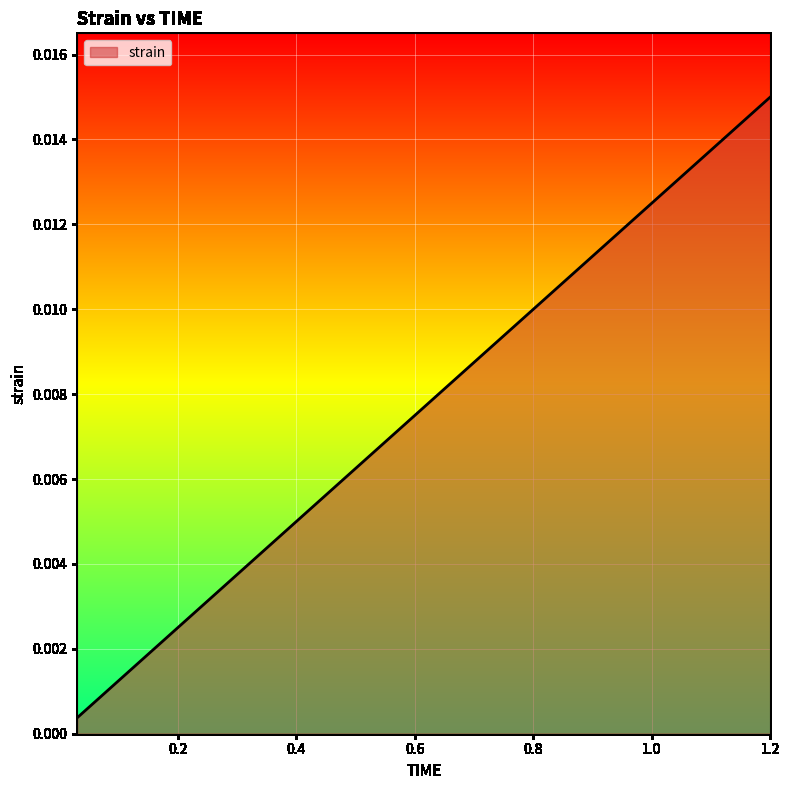

Rank the categories by value from lowest to highest.

0.03, 0.06, 0.09, 0.12, 0.15, 0.18, 0.21, 0.24, 0.27, 0.3, 0.33, 0.36, 0.39, 0.42, 0.45, 0.48, 0.51, 0.54, 0.57, 0.6, 0.63, 0.66, 0.69, 0.72, 0.75, 0.78, 0.81, 0.84, 0.87, 0.9, 0.93, 0.96, 0.99, 1.02, 1.05, 1.08, 1.11, 1.14, 1.17, 1.2